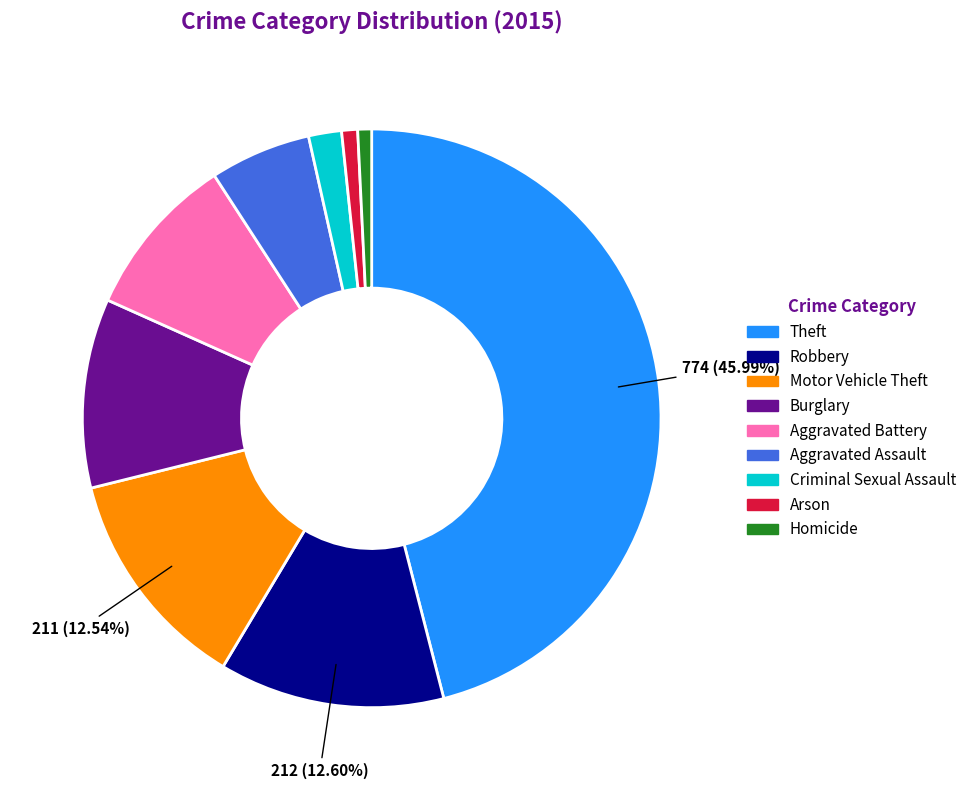

Does Homicide account for over 50% of the chart?

No